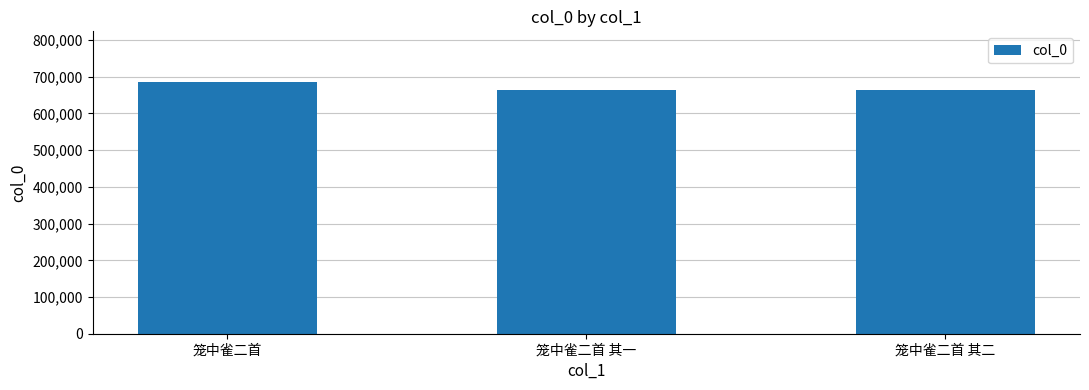

What is the difference between the values at 笼中雀二首 其一 and 笼中雀二首 其二?

1